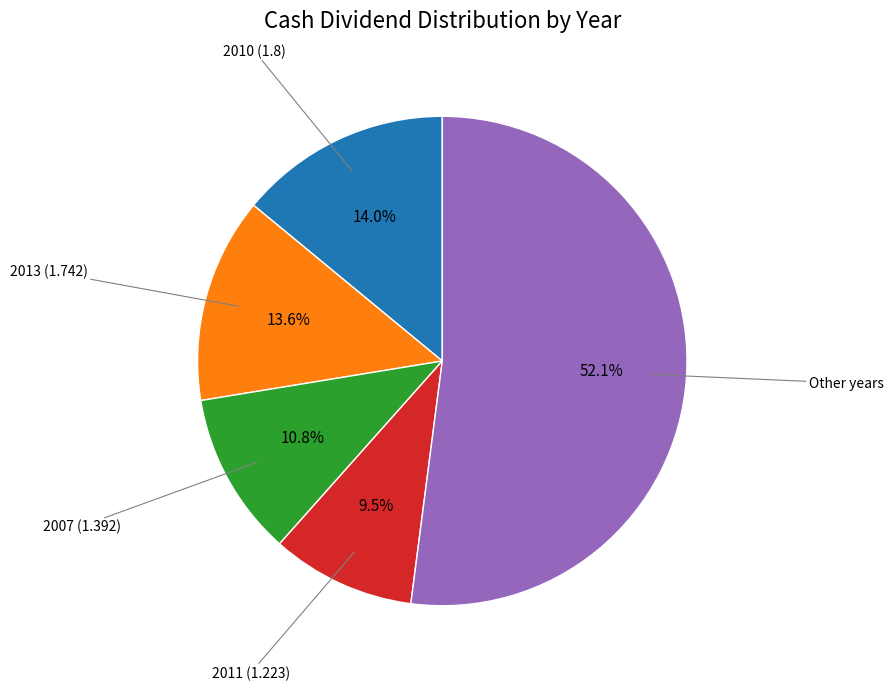

Is there a majority slice in this chart?

Yes